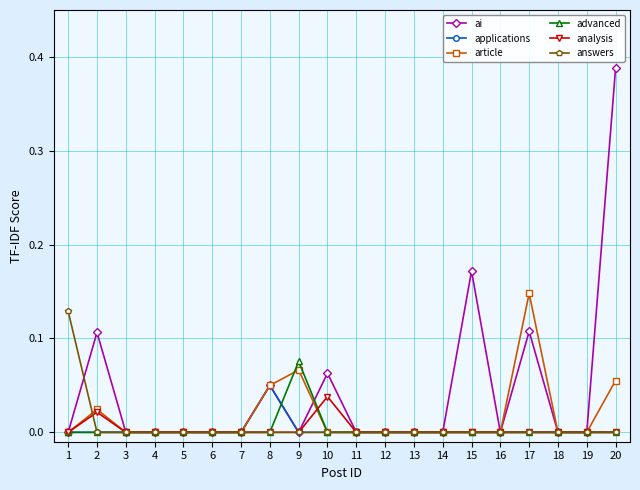

Which series has the largest total across all categories?

ai